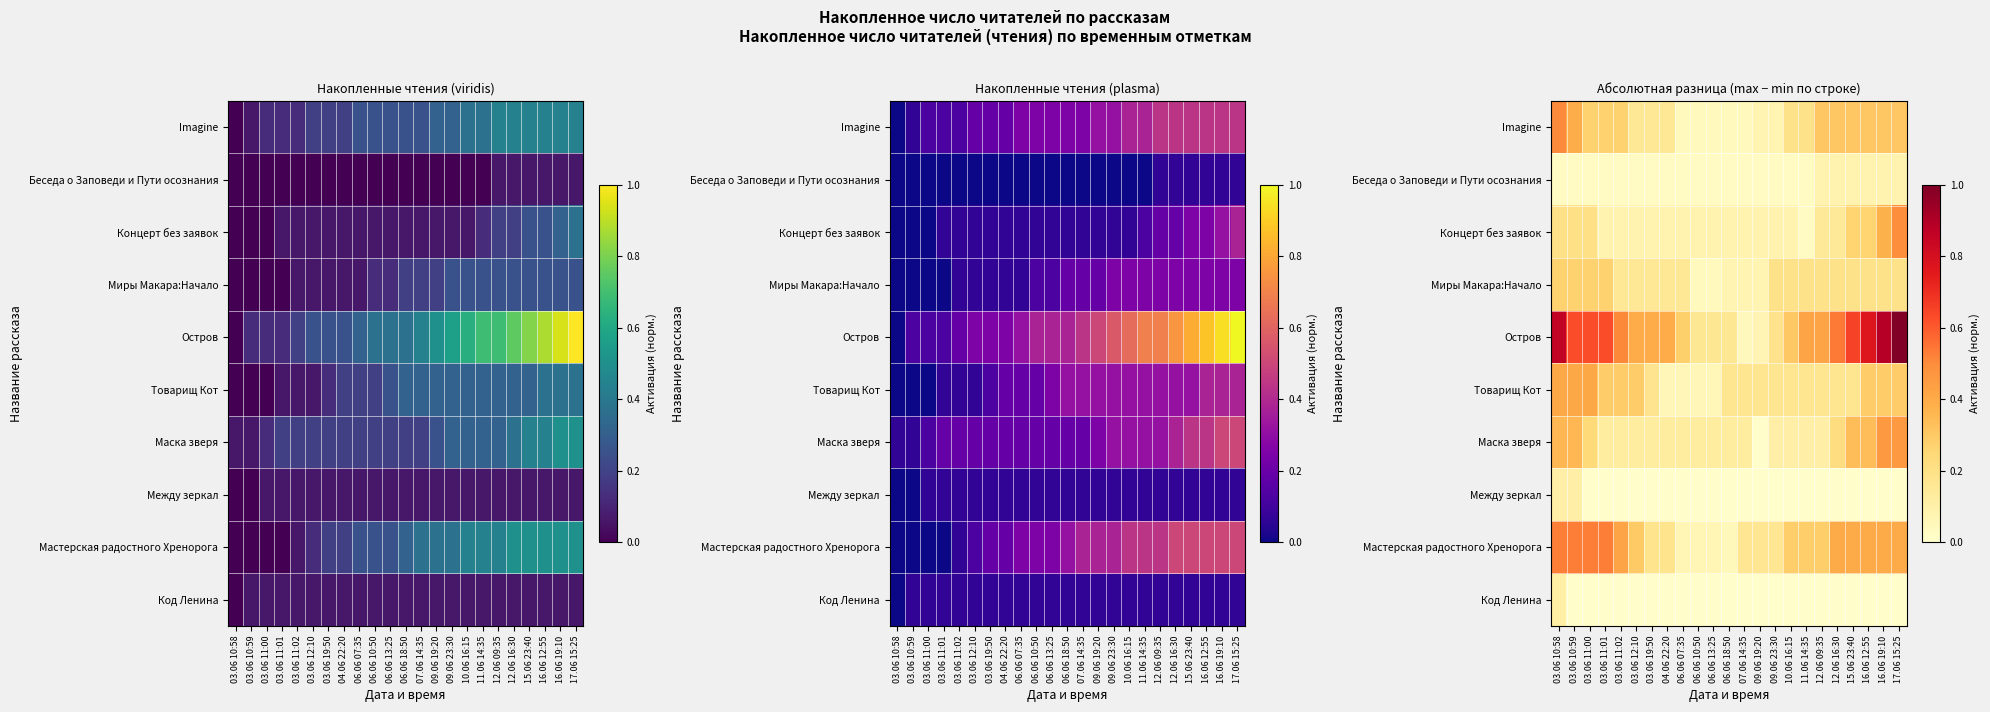

What is the difference between the highest and lowest values at 03.06 10:58?

0.8